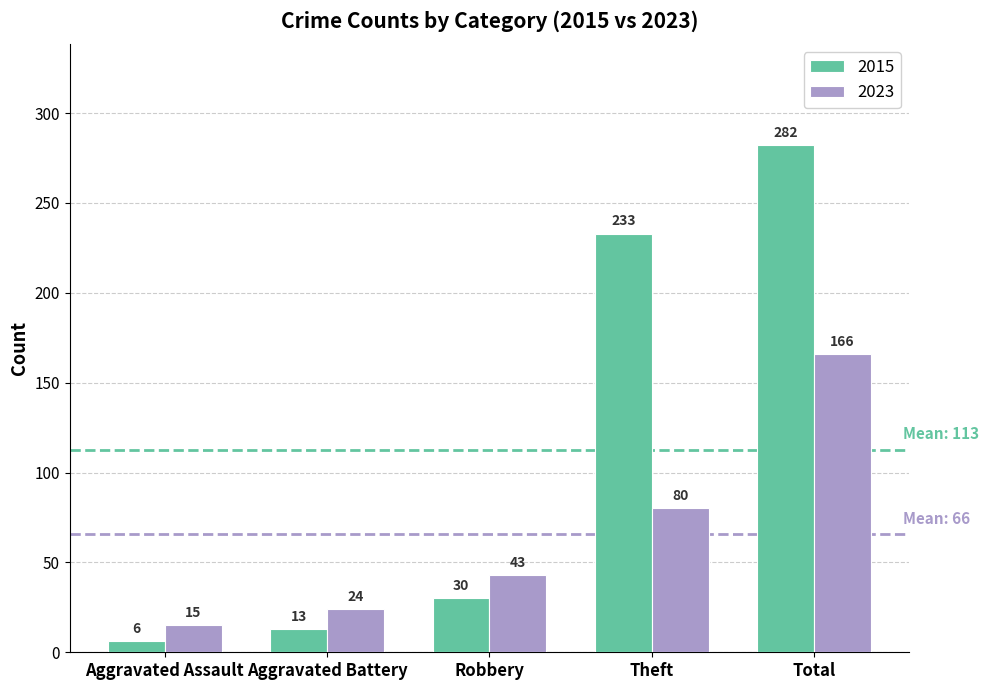

Which series has the largest total across all categories?

2015